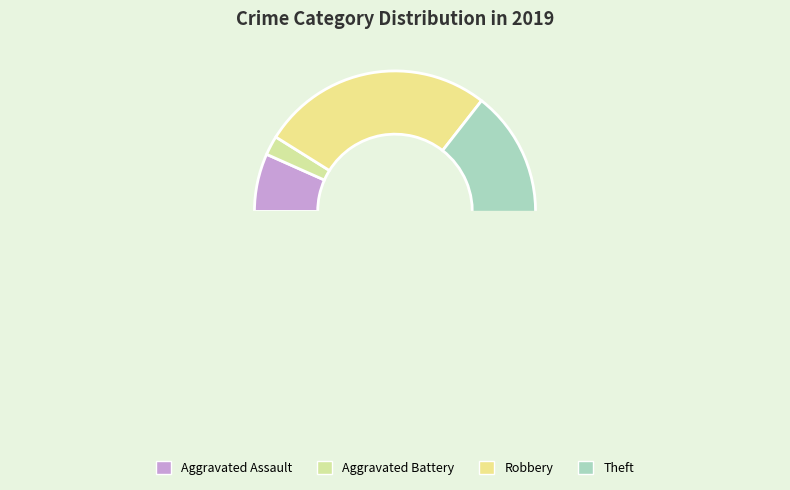

To the nearest percent, what is the difference between the Theft and Robbery slice percentages?

38%